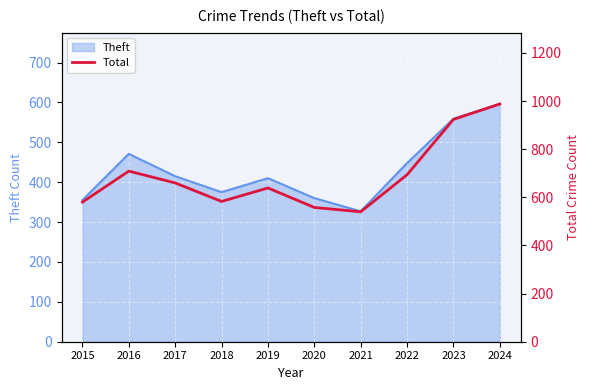

Reading left to right, what are all the values shown in this chart?

580	709	660	583	639	558	540	694	924	988